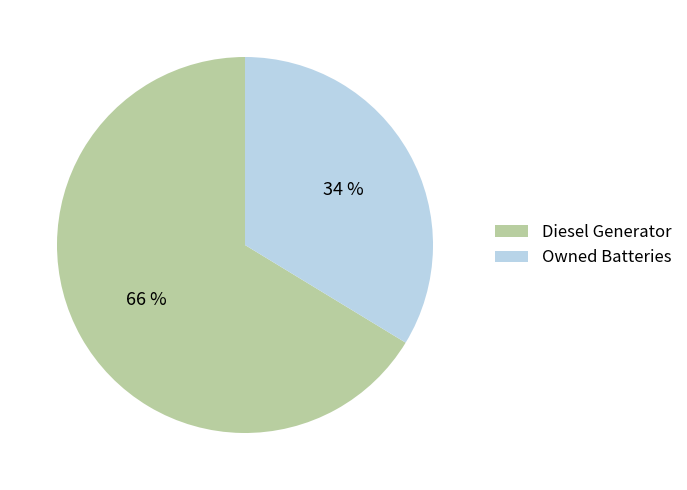

Rank the categories by value from highest to lowest.

Diesel Generator, Owned Batteries